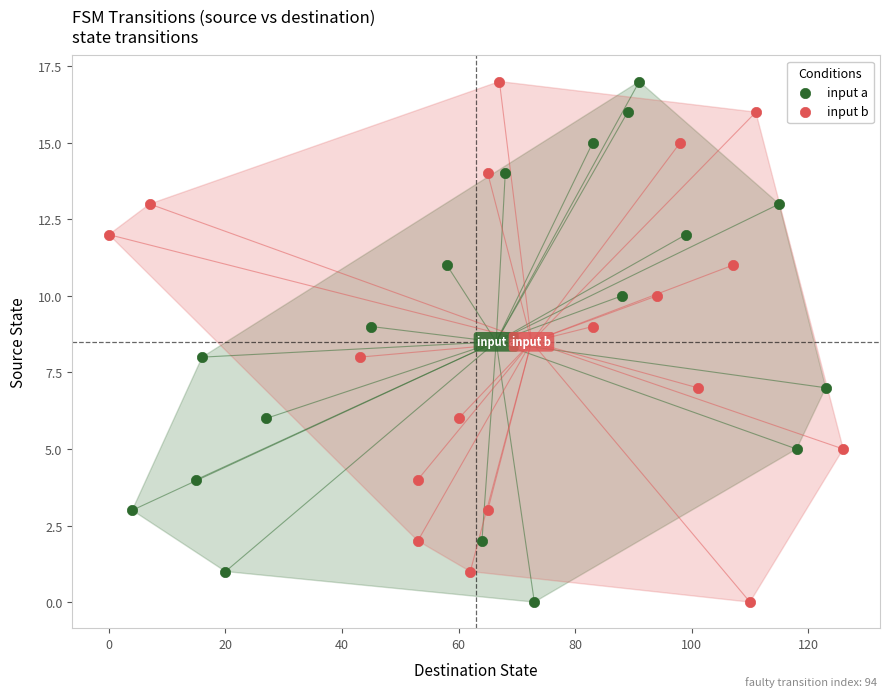

What are all the series names shown in the legend?

input a, input b